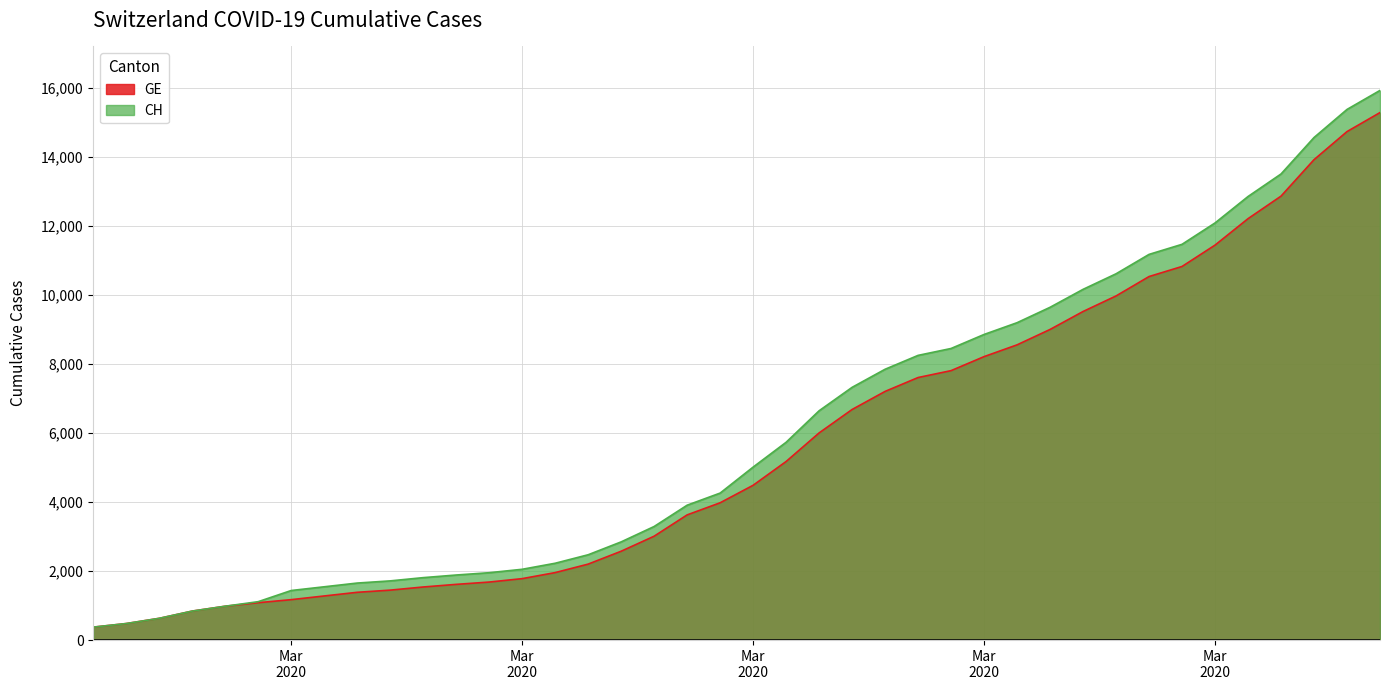

What is the sum of all GE values?

225656